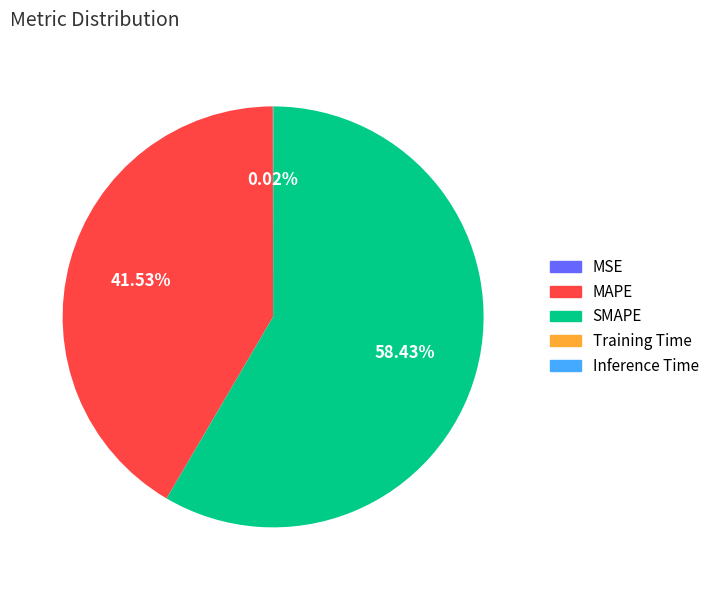

What is the largest slice in the pie chart?

SMAPE